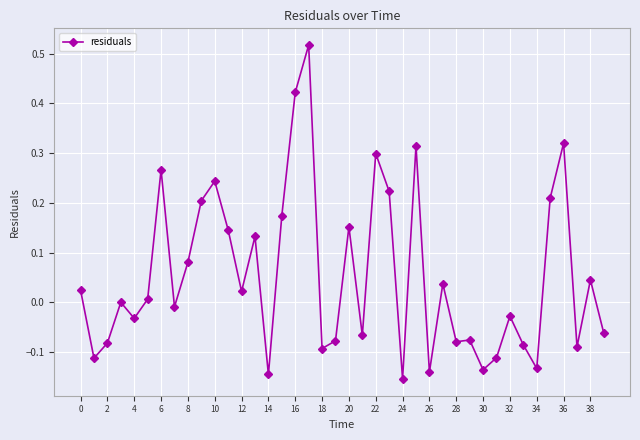

True or false: there are more than 1 points higher than both neighbors.

True